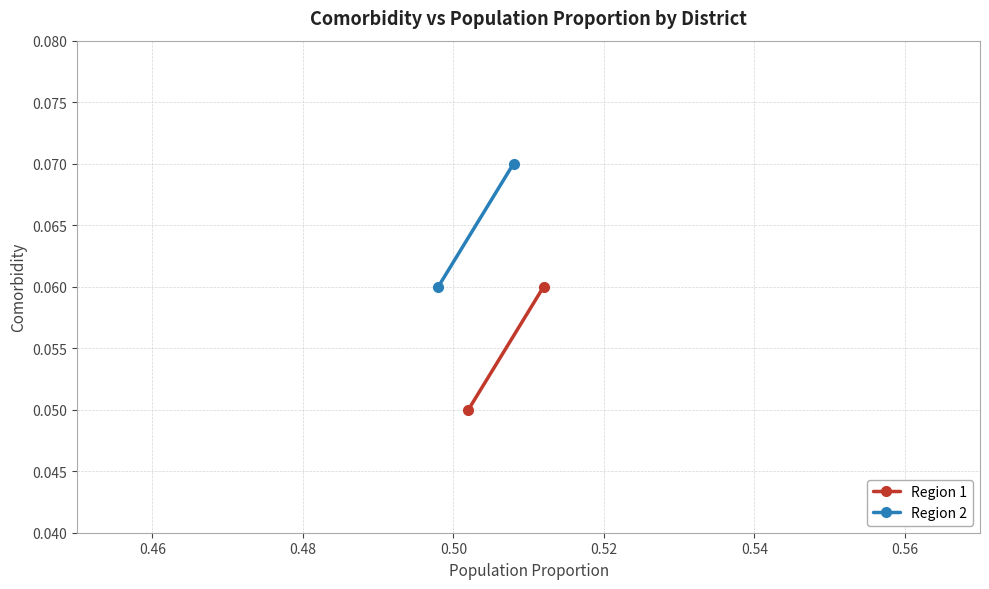

What is the value of the Region 1 point at the 2nd from the left?

0.1